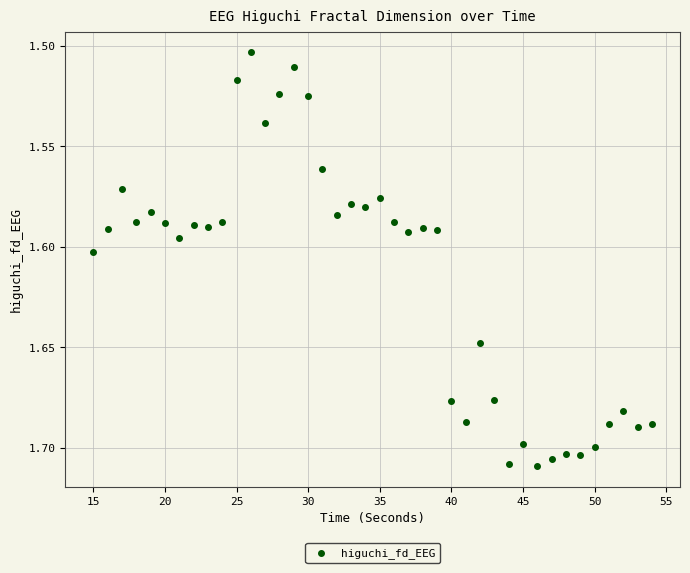

What is the range of X values (max minus min)?

39.0